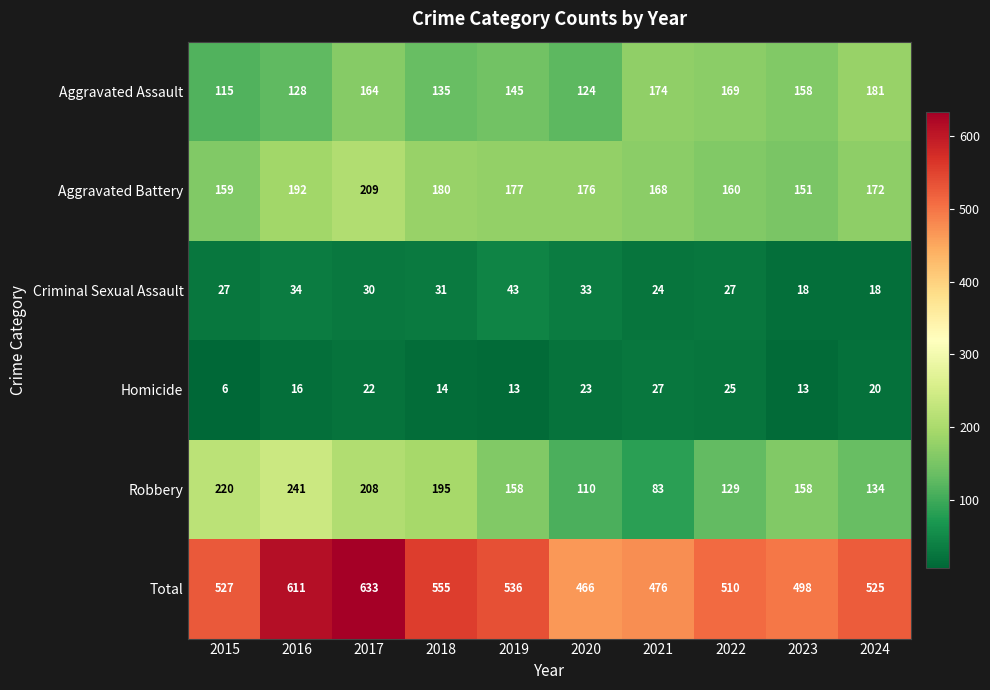

At 2024, list the series in order from smallest to largest.

Criminal Sexual Assault, Homicide, Robbery, Aggravated Battery, Aggravated Assault, Total